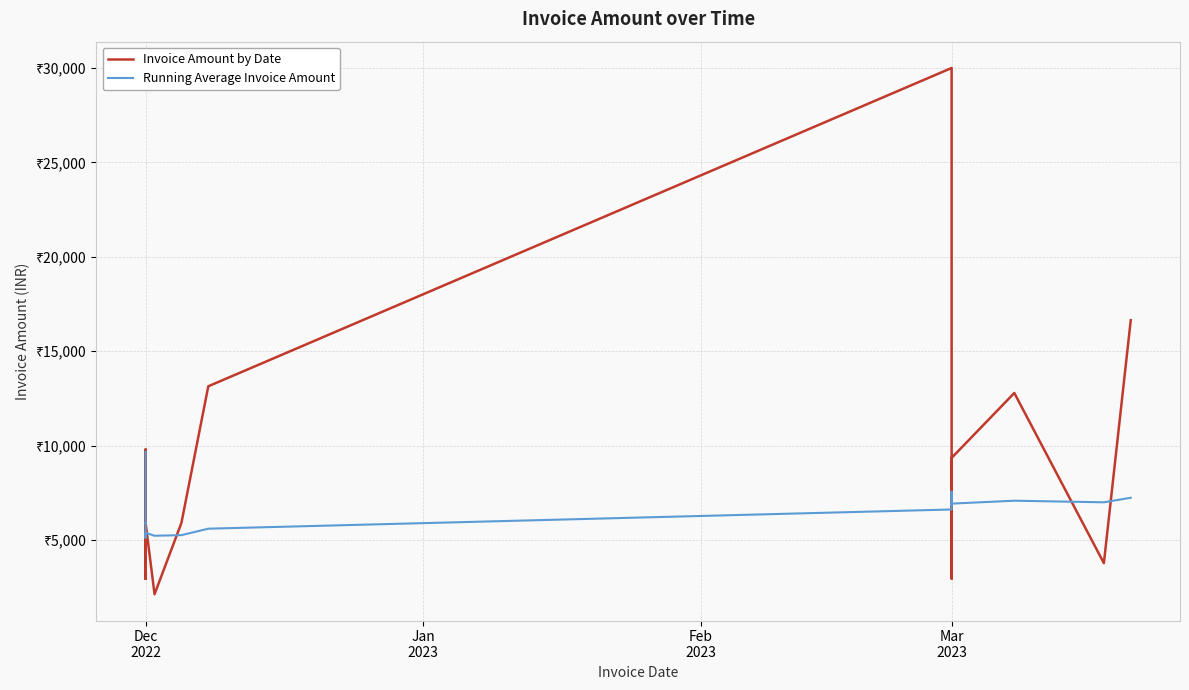

True or false: Running Average Invoice Amount and Invoice Amount by Date cross at least once.

True